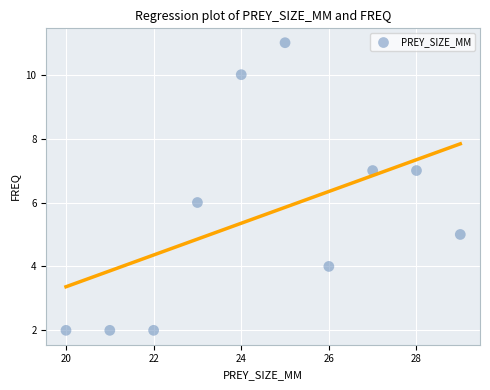

What is the range of X values (max minus min)?

9